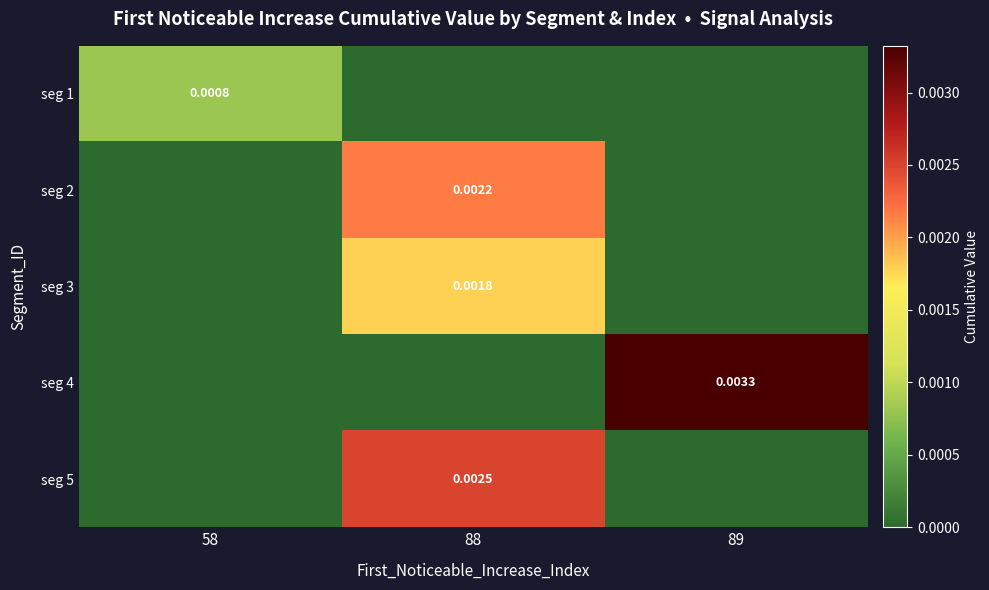

Which series changed the most between 58 and 89?

seg 4